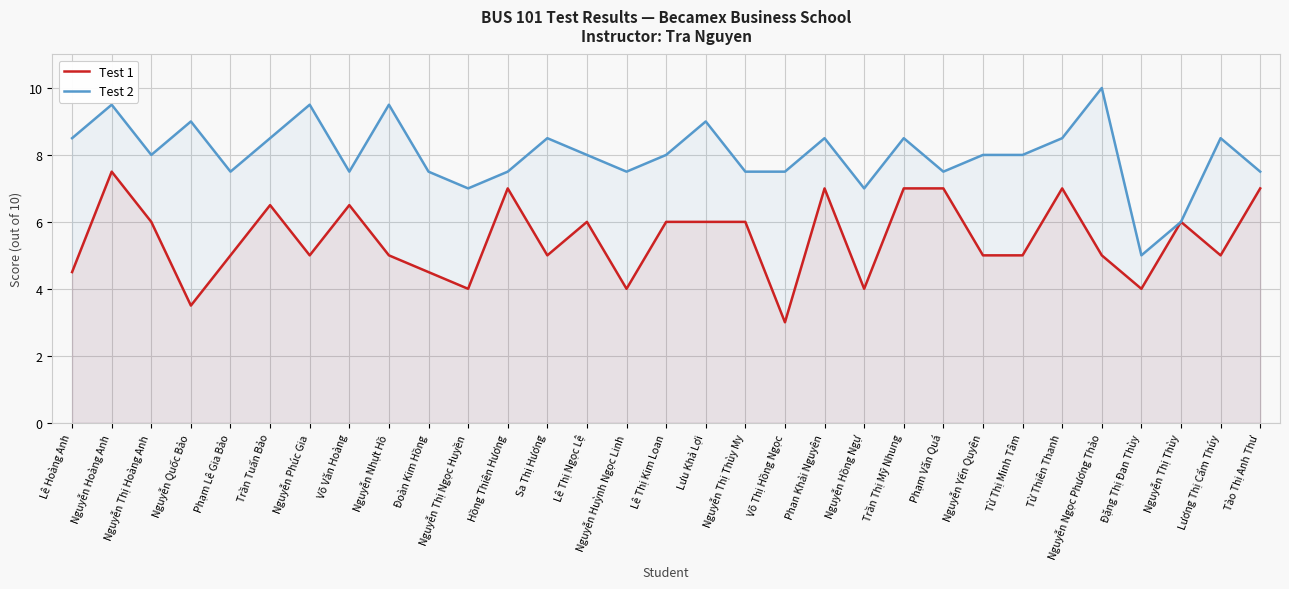

Where is the first local maximum for Test 1?

Nguyễn Hoàng Anh